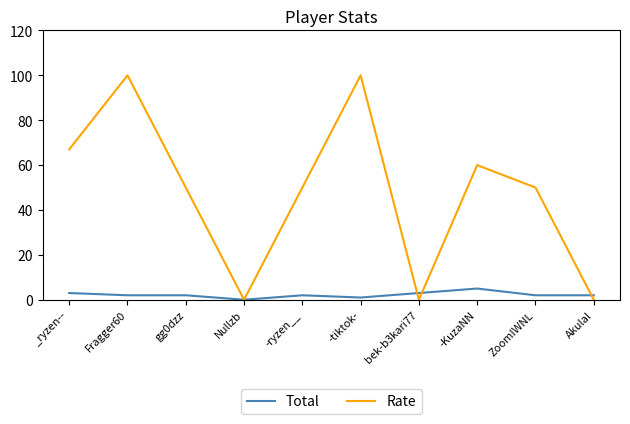

Reading left to right, transcribe all the data shown in this chart.

Total: 3	2	2	0	2	1	3	5	2	2
Rate: 67	100	50	0	50	100	0	60	50	0